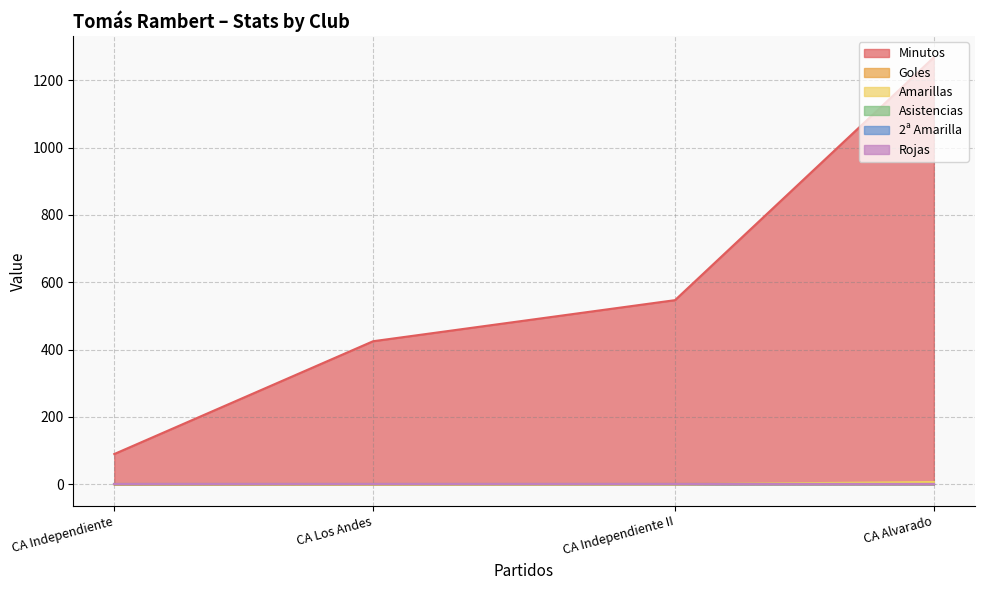

What is the average value of the Minutos series?

582